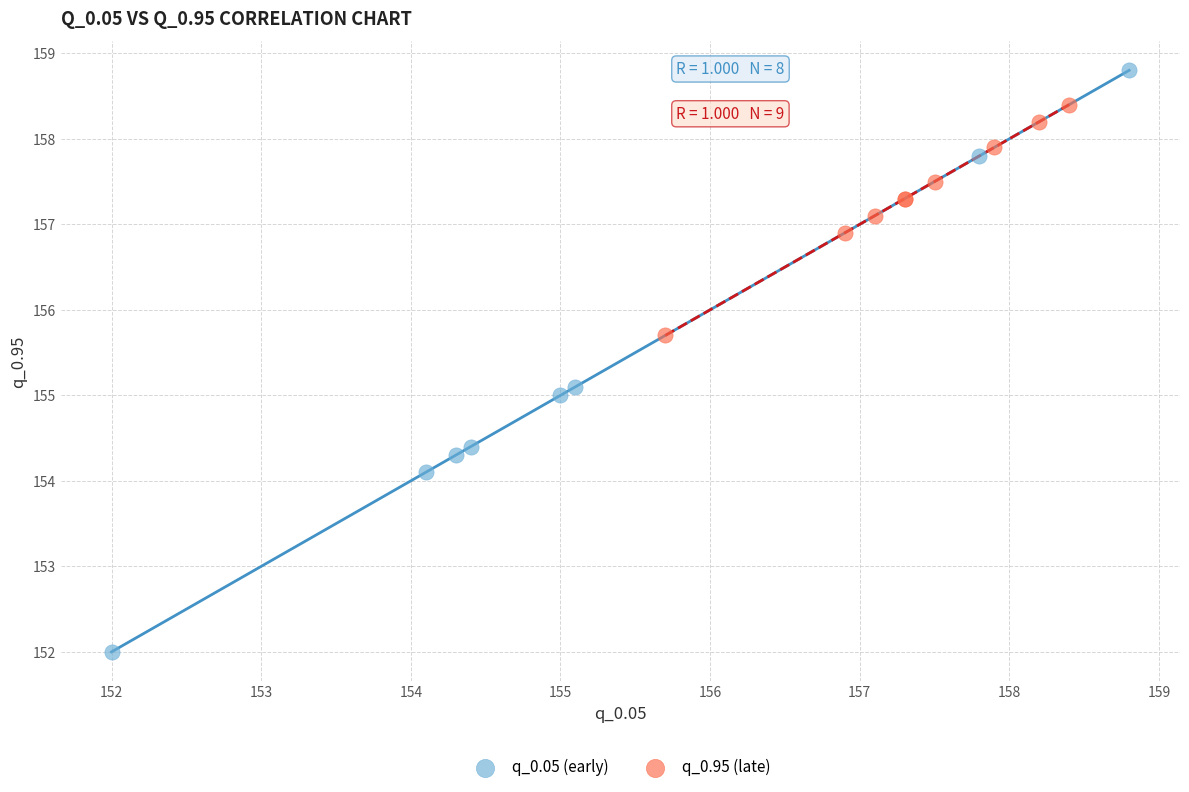

Which series reaches the minimum Y coordinate?

q_0.05 (early)